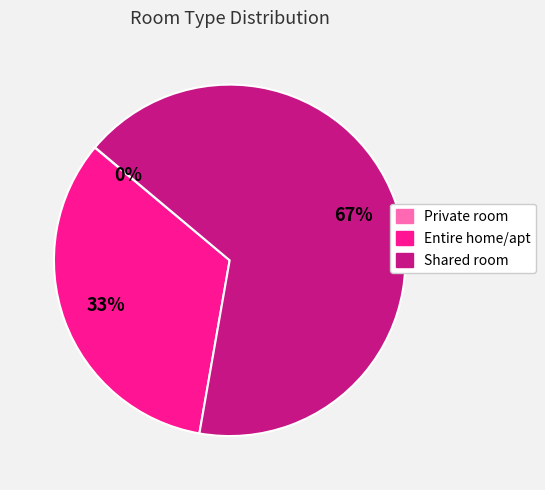

True or false: Shared room accounts for 67% of the total.

True